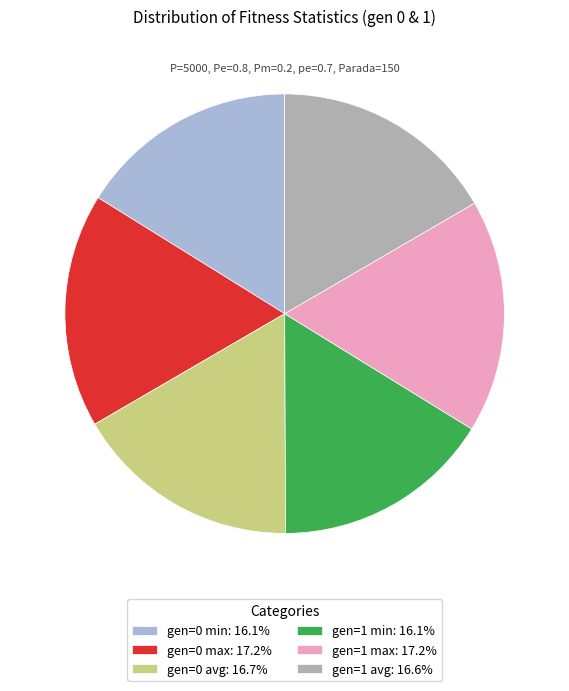

The gen=1 min slice represents 16% of the pie. True or false?

True